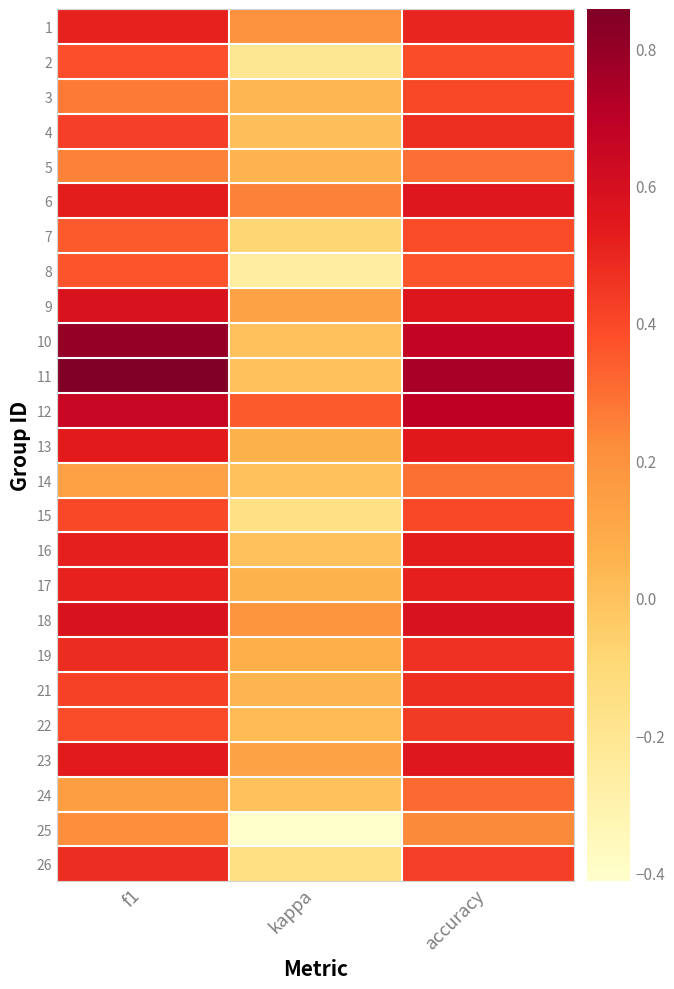

Reading left to right, what are all the values shown in this chart?

1: f1=0.5	kappa=0.2	accuracy=0.5
2: f1=0.4	kappa=-0.2	accuracy=0.4
3: f1=0.3	kappa=0.0	accuracy=0.4
4: f1=0.4	kappa=0.0	accuracy=0.5
5: f1=0.3	kappa=0.1	accuracy=0.3
6: f1=0.5	kappa=0.3	accuracy=0.6
7: f1=0.3	kappa=-0.1	accuracy=0.4
8: f1=0.4	kappa=-0.3	accuracy=0.4
9: f1=0.6	kappa=0.1	accuracy=0.6
10: f1=0.8	kappa=0.0	accuracy=0.7
11: f1=0.9	kappa=0.0	accuracy=0.8
12: f1=0.6	kappa=0.3	accuracy=0.7
13: f1=0.5	kappa=0.1	accuracy=0.5
14: f1=0.1	kappa=0.0	accuracy=0.3
15: f1=0.4	kappa=-0.2	accuracy=0.4
16: f1=0.5	kappa=0.0	accuracy=0.5
17: f1=0.5	kappa=0.1	accuracy=0.5
18: f1=0.6	kappa=0.2	accuracy=0.6
19: f1=0.5	kappa=0.1	accuracy=0.5
21: f1=0.4	kappa=0.0	accuracy=0.5
22: f1=0.4	kappa=0.0	accuracy=0.4
23: f1=0.5	kappa=0.1	accuracy=0.6
24: f1=0.1	kappa=0.0	accuracy=0.3
25: f1=0.2	kappa=-0.4	accuracy=0.2
26: f1=0.5	kappa=-0.1	accuracy=0.4